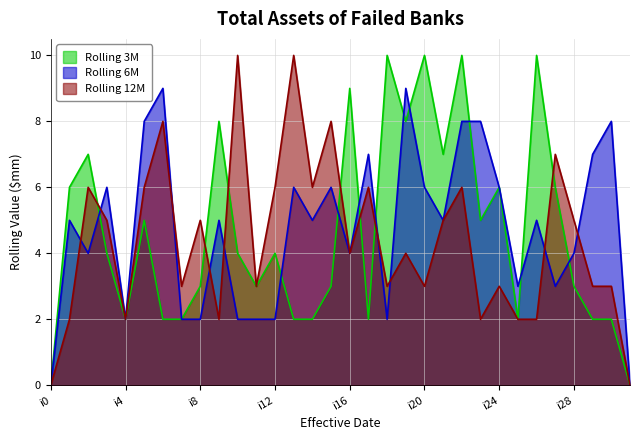

In k4, how many points are lower than both neighbors (excluding endpoints)?

9